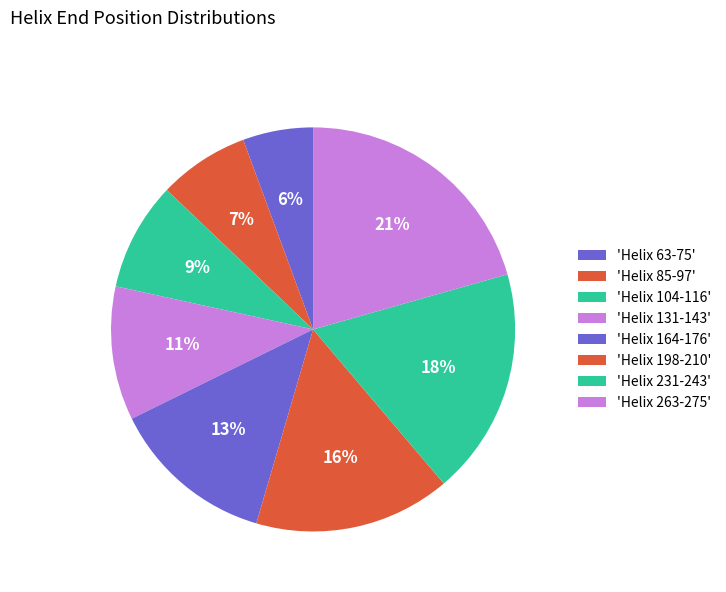

How many segments does this pie chart have?

8